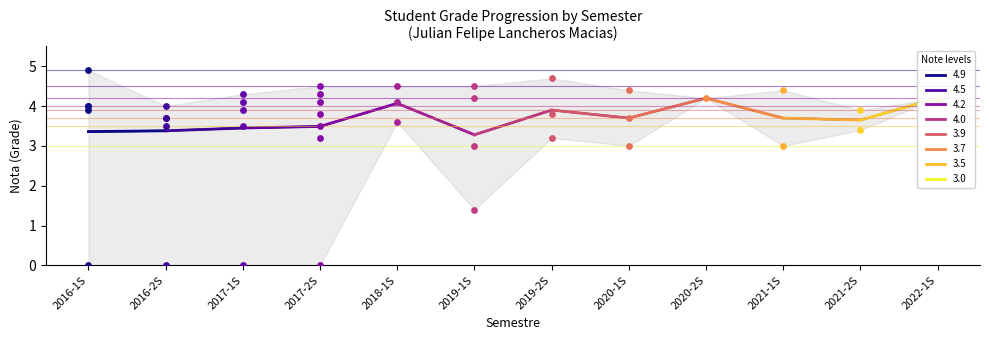

Between 2018-1S and 2016-1S, which is larger?

2018-1S